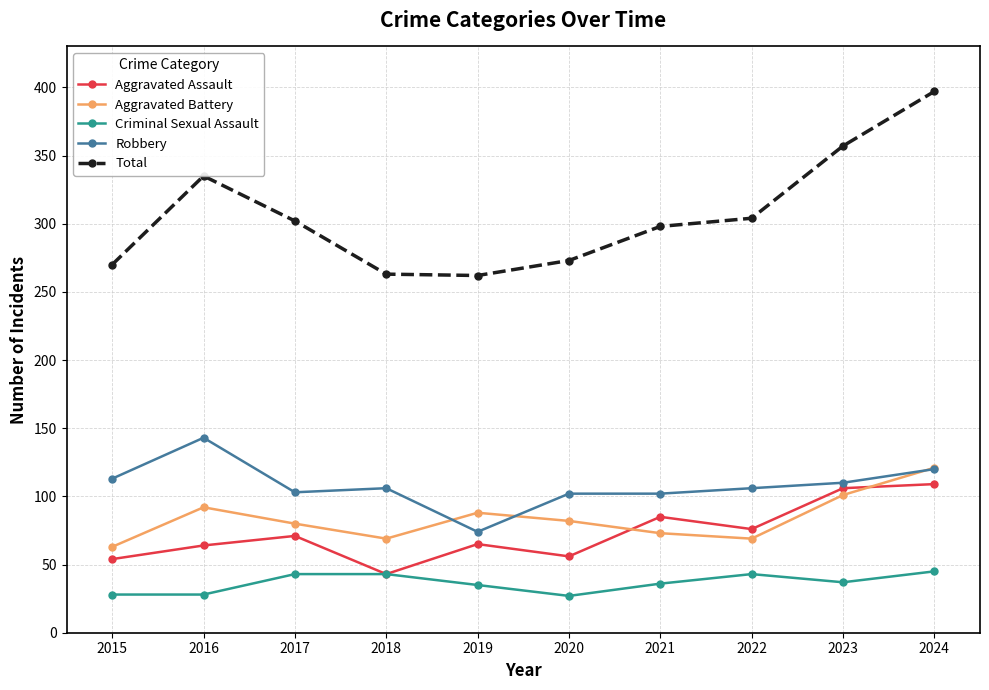

At 2020, list the series in order from smallest to largest.

Criminal Sexual Assault, Aggravated Assault, Aggravated Battery, Robbery, Total